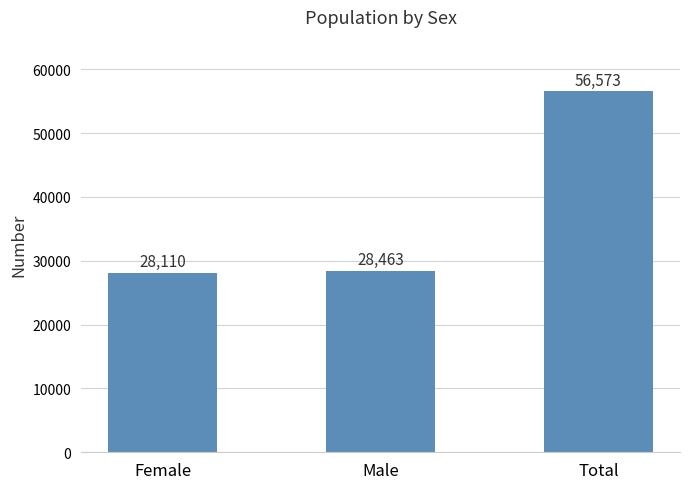

Are the bars horizontal?

No